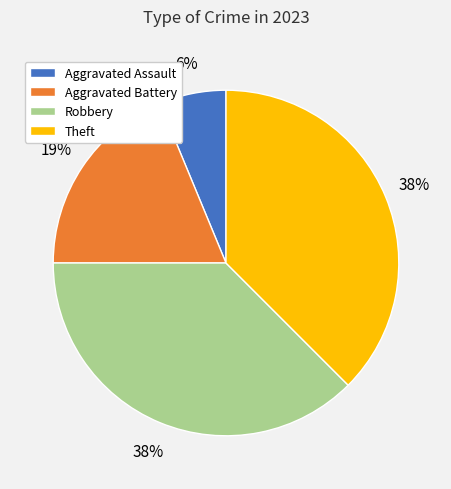

What percentage is the Aggravated Assault slice, to the nearest percent?

6%